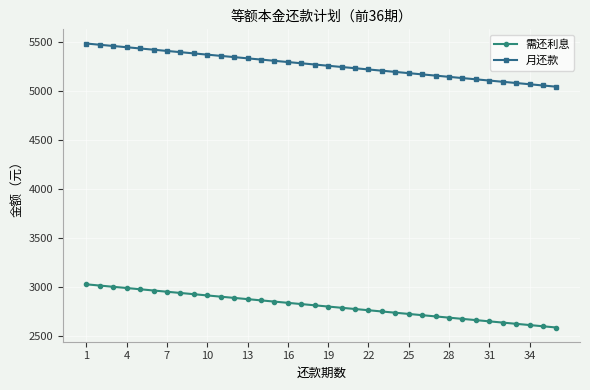

What is the value of the 月还款 point at the 28th from the left?

5141.9